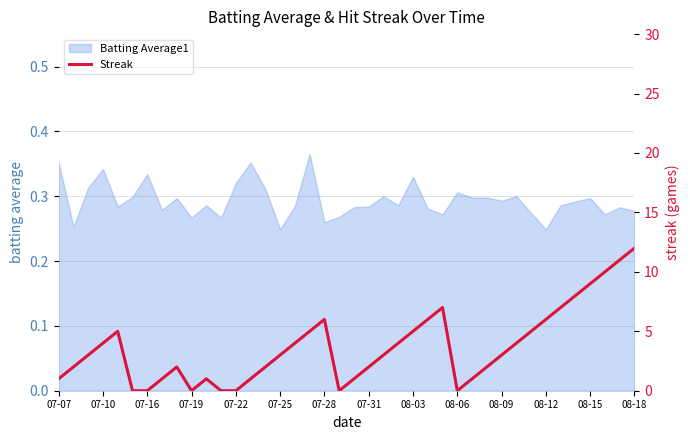

The Batting Average1 series shows 0.5 at 07-10. True or false?

False